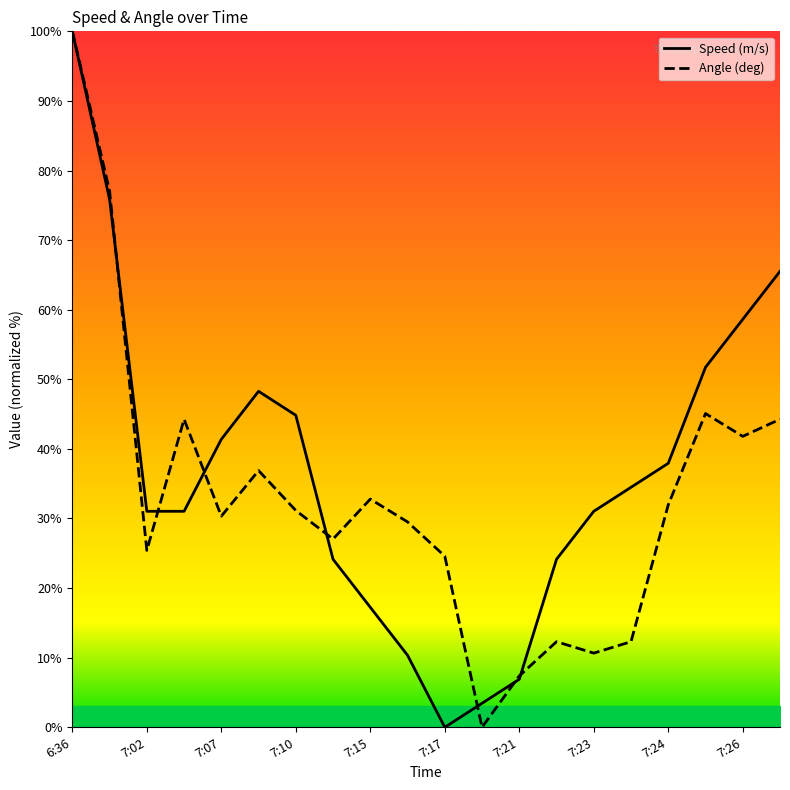

Which series has the widest spread of values?

Speed (m/s)